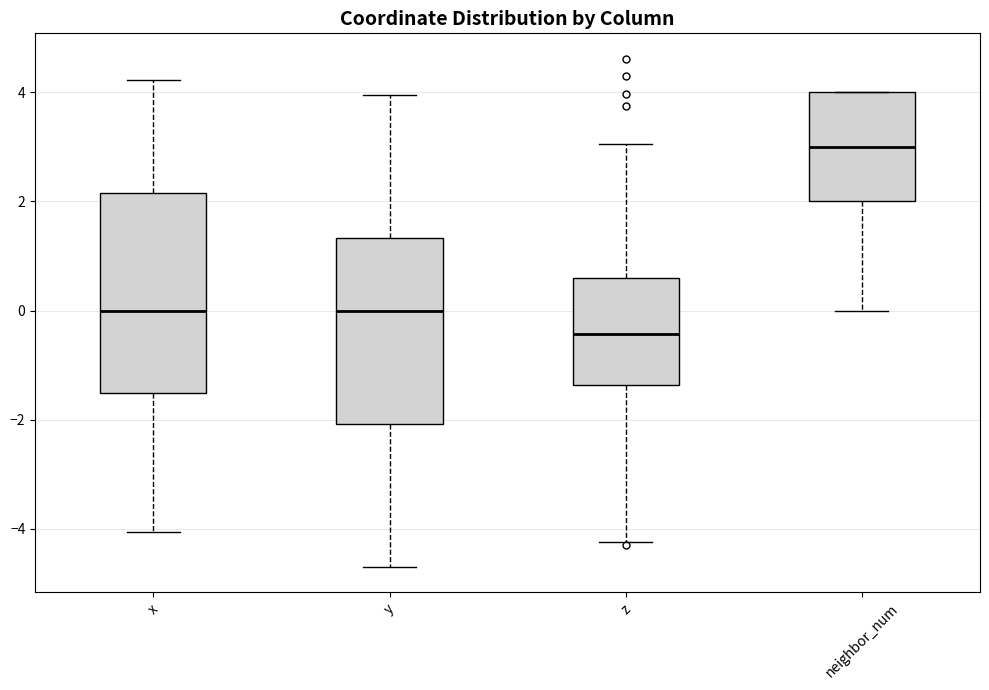

Where is the lower edge of the box for z on the y-axis? The values are not printed on the chart, so give them approximately, as read against the axis.

-1.4